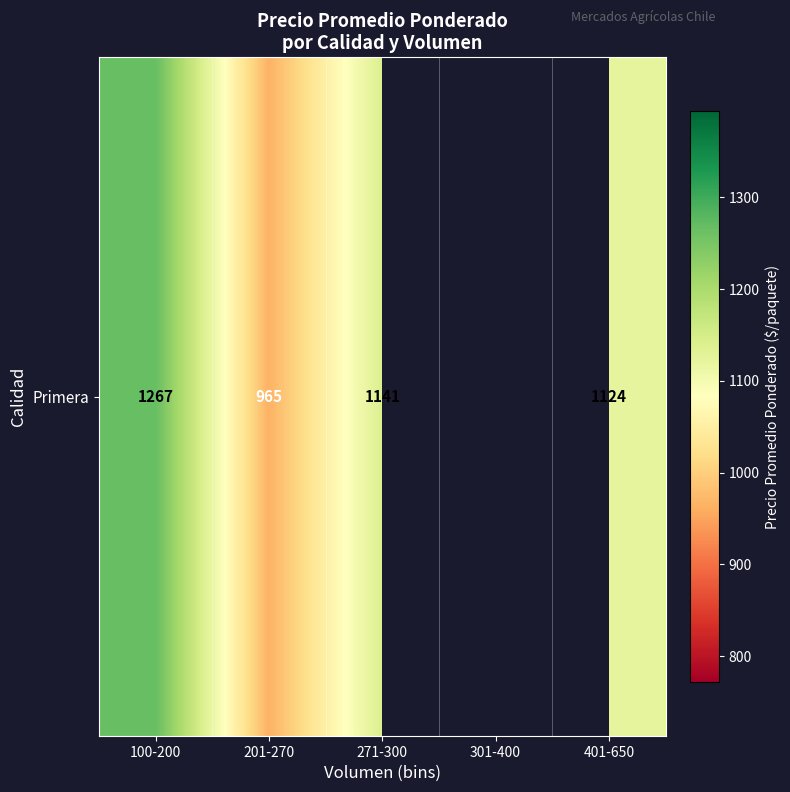

What is the ratio of the value at 401-650 to the value at 100-200?

0.9